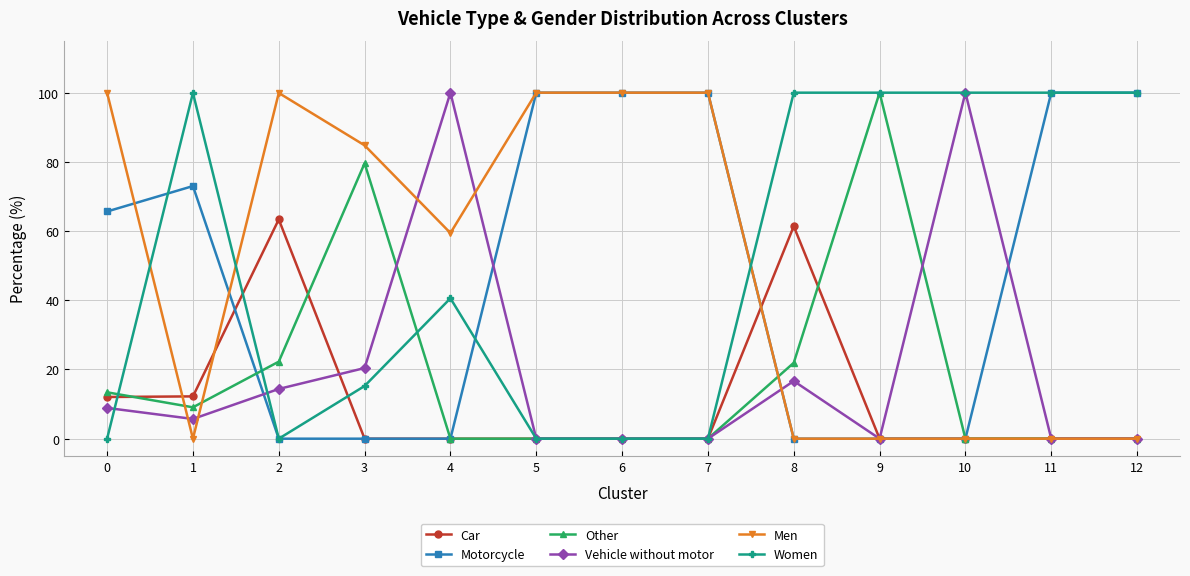

Where is the first local minimum for Vehicle without motor?

1